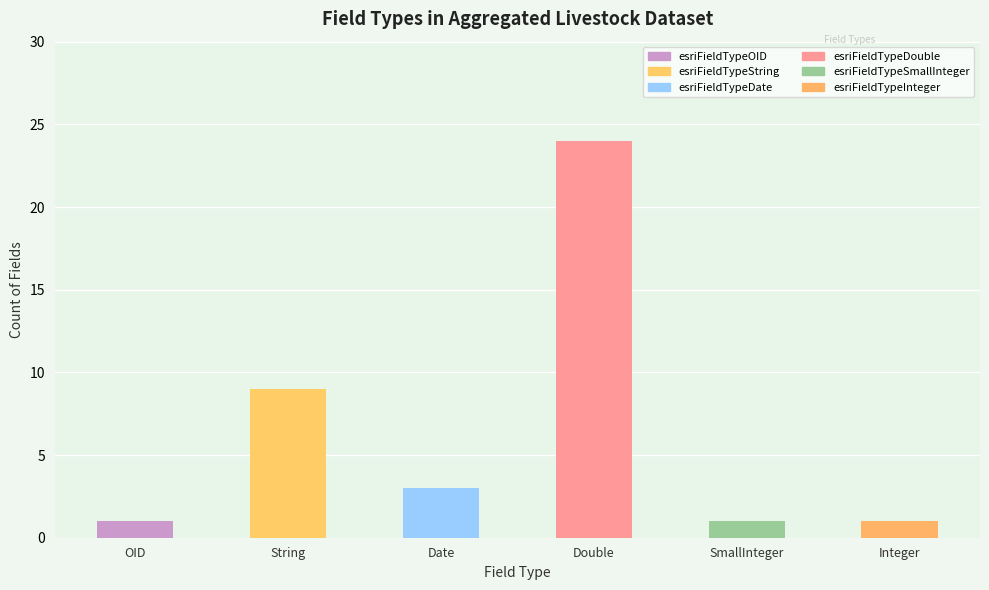

List the labels in order of esriFieldTypeDate value, smallest first.

esriFieldTypeOID, esriFieldTypeString, esriFieldTypeDouble, esriFieldTypeSmallInteger, esriFieldTypeInteger, esriFieldTypeDate